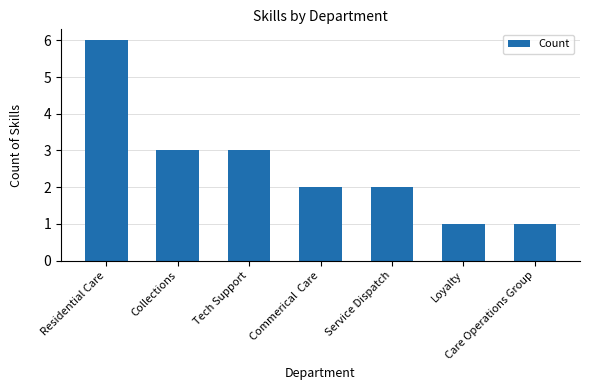

How many distinct data groups are displayed?

1